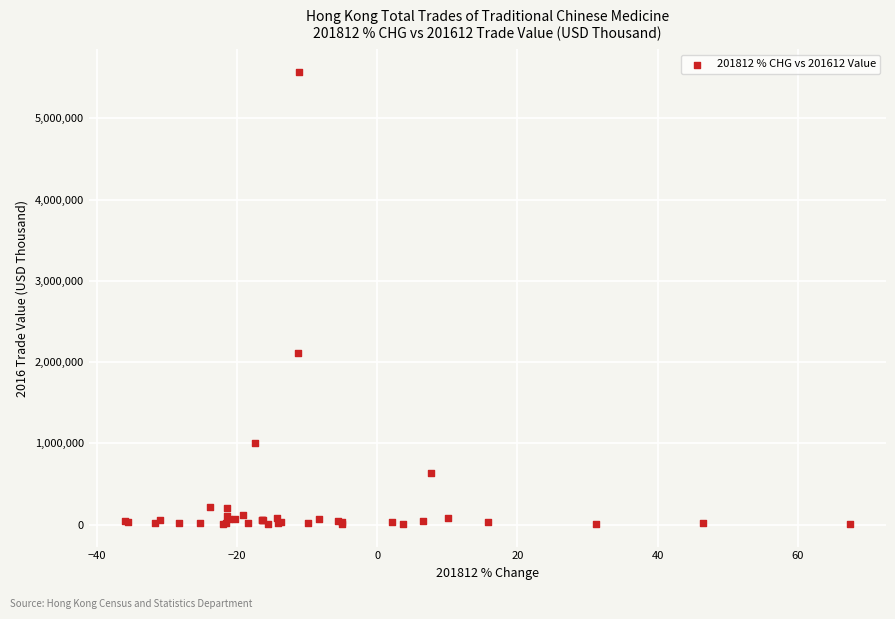

What Y value in the scatter plot is closest to 2789055?

2112014.9